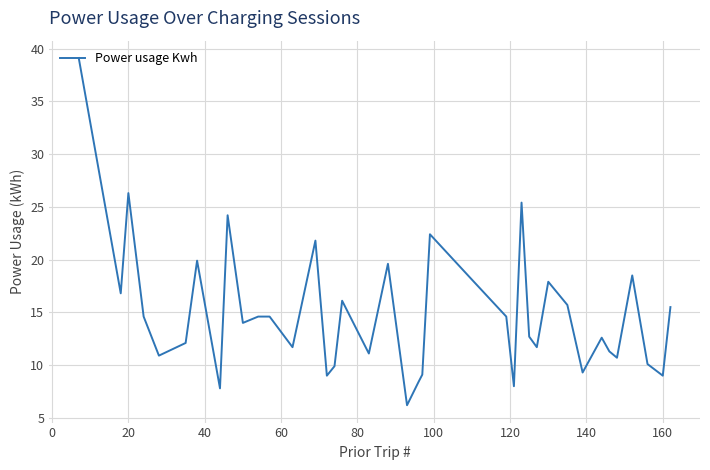

What is the minimum value shown in the chart?

6.2